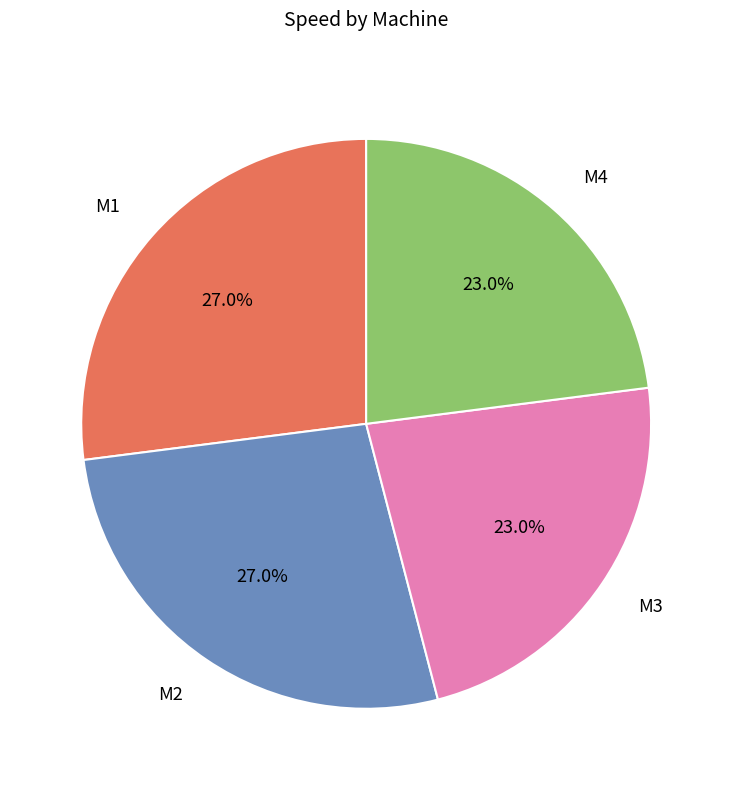

Between M4 and M1, which is larger?

M1